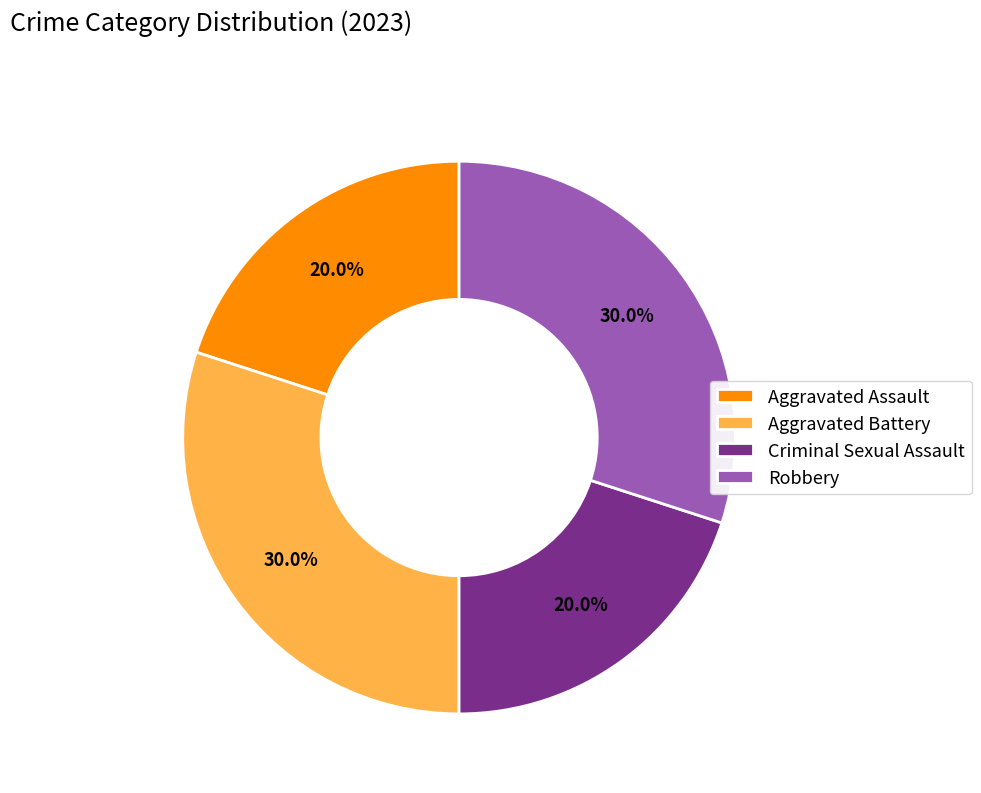

How much of the chart is everything except Criminal Sexual Assault?

80.0%